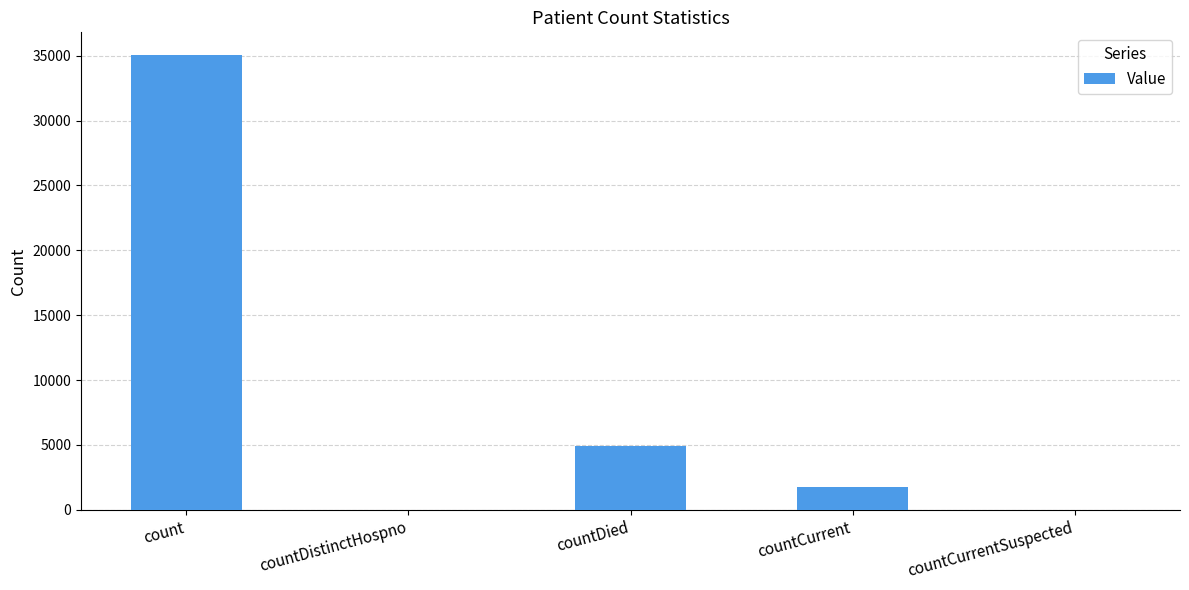

What is the greatest value displayed?

35051